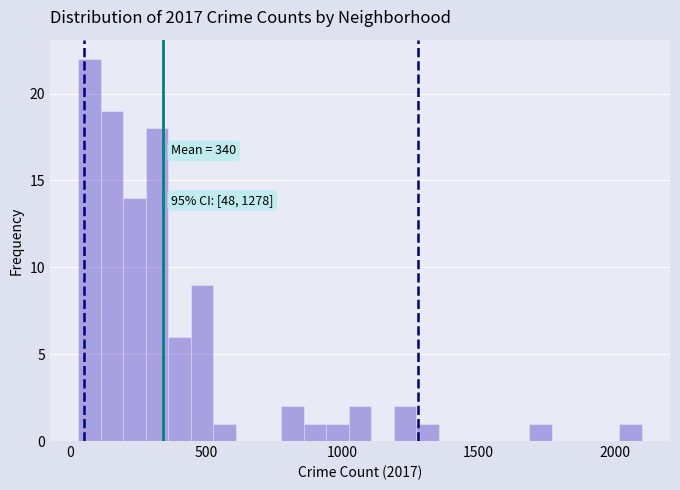

Read against the x-axis, roughly where is the centre of the tallest bar?

50